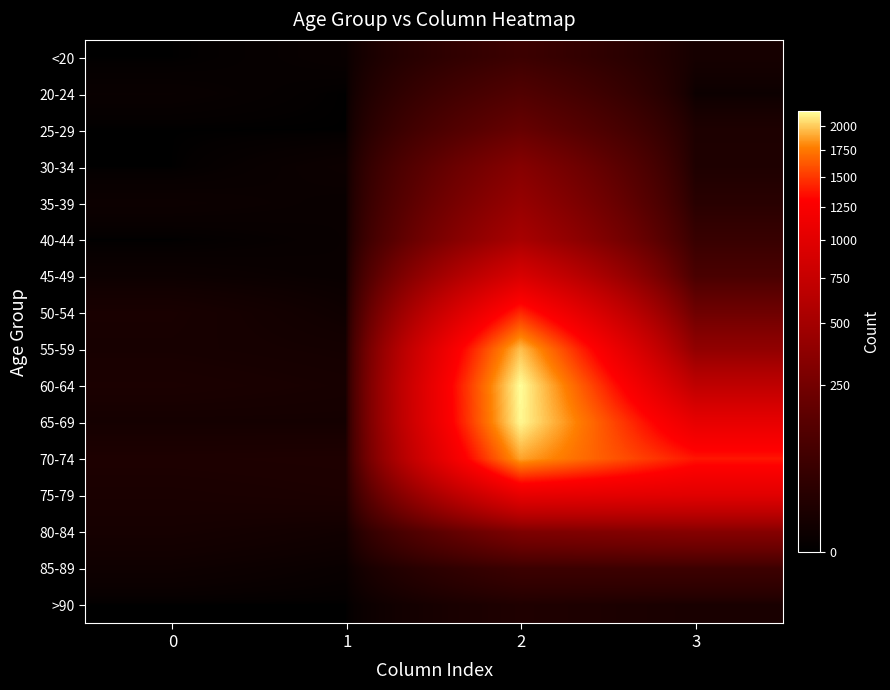

How many series are shown in this chart?

16